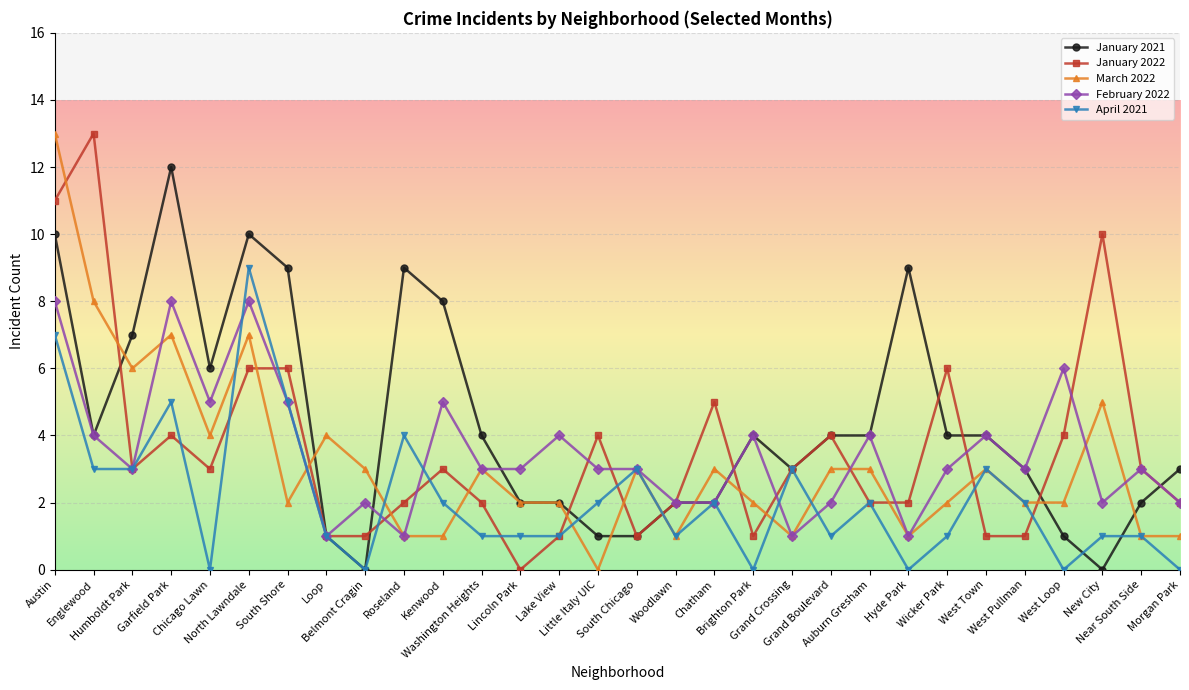

Reading right to left, list all the values displayed in this chart.

January 2021: Morgan Park=3	Near South Side=2	New City=0	West Loop=1	West Pullman=3	West Town=4	Wicker Park=4	Hyde Park=9	Auburn Gresham=4	Grand Boulevard=4	Grand Crossing=3	Brighton Park=4	Chatham=2	Woodlawn=2	South Chicago=1	Little Italy UIC=1	Lake View=2	Lincoln Park=2	Washington Heights=4	Kenwood=8	Roseland=9	Belmont Cragin=0	Loop=1	South Shore=9	North Lawndale=10	Chicago Lawn=6	Garfield Park=12	Humboldt Park=7	Englewood=4	Austin=10
January 2022: Morgan Park=2	Near South Side=3	New City=10	West Loop=4	West Pullman=1	West Town=1	Wicker Park=6	Hyde Park=2	Auburn Gresham=2	Grand Boulevard=4	Grand Crossing=3	Brighton Park=1	Chatham=5	Woodlawn=2	South Chicago=1	Little Italy UIC=4	Lake View=1	Lincoln Park=0	Washington Heights=2	Kenwood=3	Roseland=2	Belmont Cragin=1	Loop=1	South Shore=6	North Lawndale=6	Chicago Lawn=3	Garfield Park=4	Humboldt Park=3	Englewood=13	Austin=11
March 2022: Morgan Park=1	Near South Side=1	New City=5	West Loop=2	West Pullman=2	West Town=3	Wicker Park=2	Hyde Park=1	Auburn Gresham=3	Grand Boulevard=3	Grand Crossing=1	Brighton Park=2	Chatham=3	Woodlawn=1	South Chicago=3	Little Italy UIC=0	Lake View=2	Lincoln Park=2	Washington Heights=3	Kenwood=1	Roseland=1	Belmont Cragin=3	Loop=4	South Shore=2	North Lawndale=7	Chicago Lawn=4	Garfield Park=7	Humboldt Park=6	Englewood=8	Austin=13
February 2022: Morgan Park=2	Near South Side=3	New City=2	West Loop=6	West Pullman=3	West Town=4	Wicker Park=3	Hyde Park=1	Auburn Gresham=4	Grand Boulevard=2	Grand Crossing=1	Brighton Park=4	Chatham=2	Woodlawn=2	South Chicago=3	Little Italy UIC=3	Lake View=4	Lincoln Park=3	Washington Heights=3	Kenwood=5	Roseland=1	Belmont Cragin=2	Loop=1	South Shore=5	North Lawndale=8	Chicago Lawn=5	Garfield Park=8	Humboldt Park=3	Englewood=4	Austin=8
April 2021: Morgan Park=0	Near South Side=1	New City=1	West Loop=0	West Pullman=2	West Town=3	Wicker Park=1	Hyde Park=0	Auburn Gresham=2	Grand Boulevard=1	Grand Crossing=3	Brighton Park=0	Chatham=2	Woodlawn=1	South Chicago=3	Little Italy UIC=2	Lake View=1	Lincoln Park=1	Washington Heights=1	Kenwood=2	Roseland=4	Belmont Cragin=0	Loop=1	South Shore=5	North Lawndale=9	Chicago Lawn=0	Garfield Park=5	Humboldt Park=3	Englewood=3	Austin=7